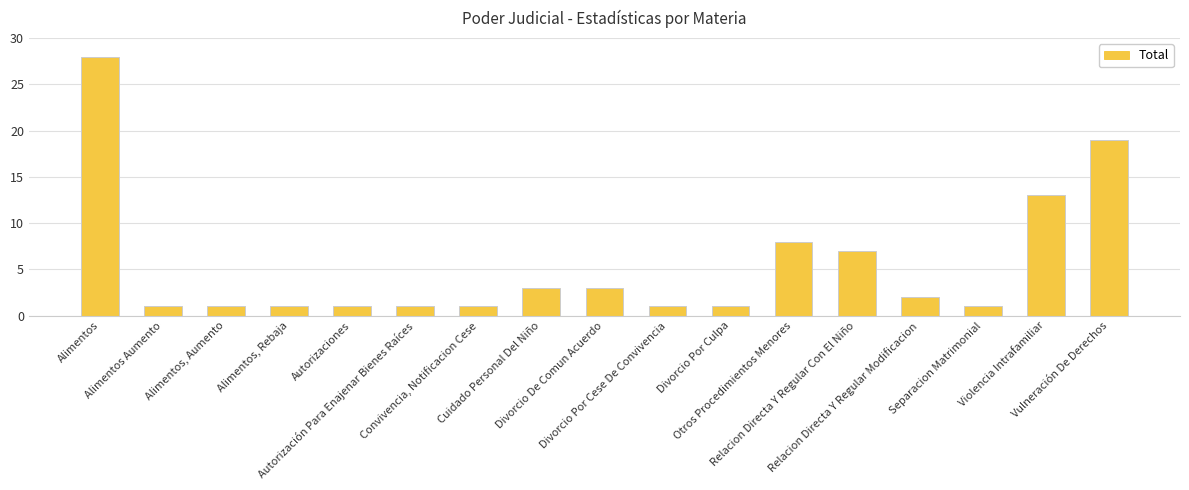

How many bars are there in total?

17